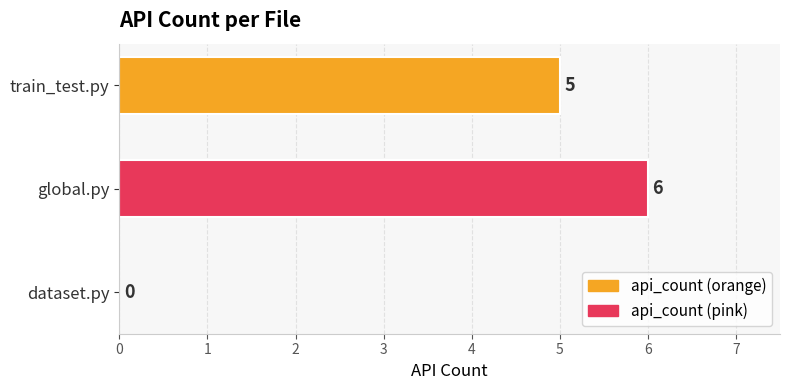

At which category does the chart reach its peak across all series?

global.py